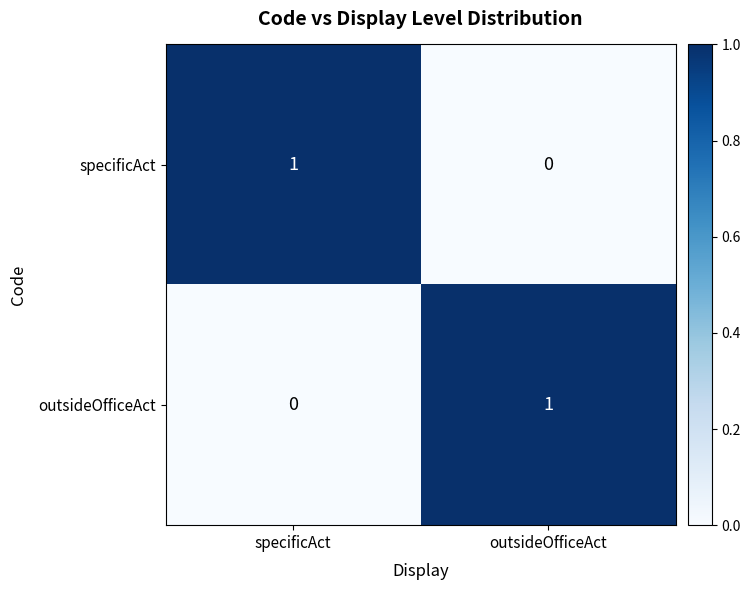

At specificAct, list the series in order from smallest to largest.

outsideOfficeAct, specificAct